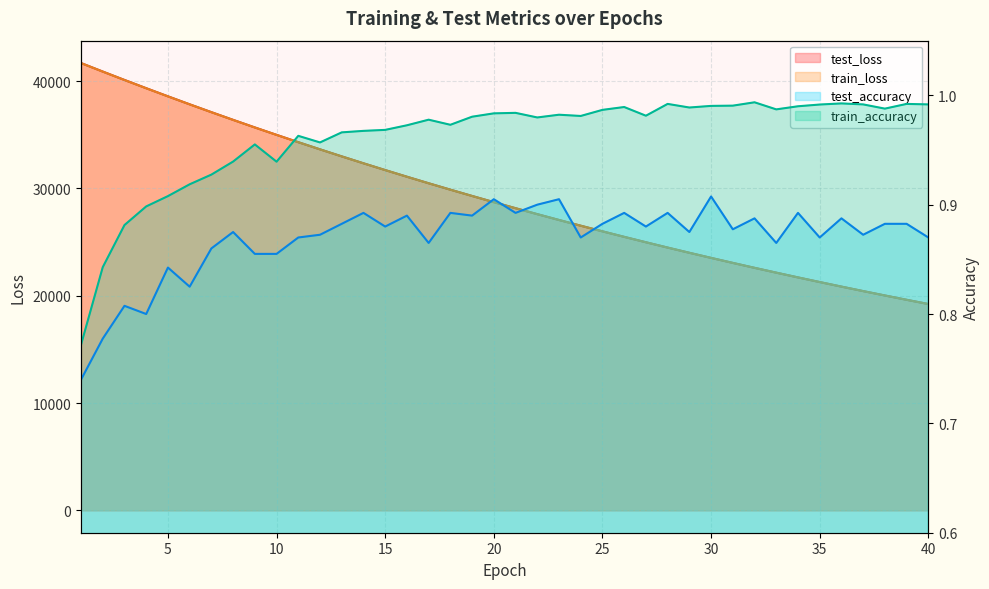

How many lines are shown in the chart?

4